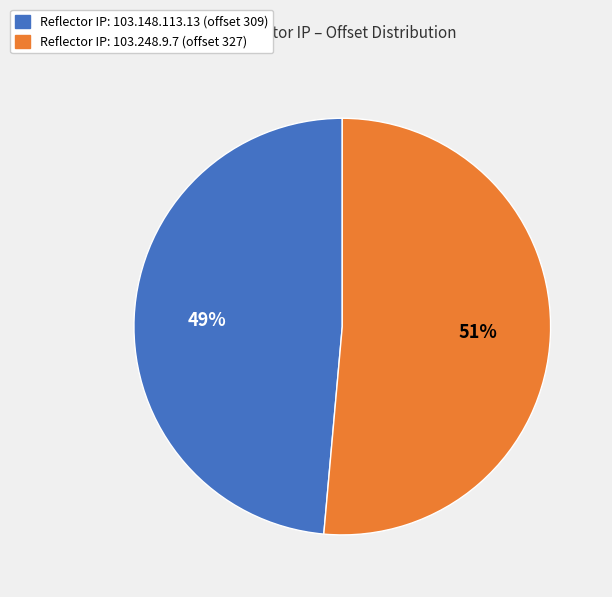

Count the number of slices in the pie.

2